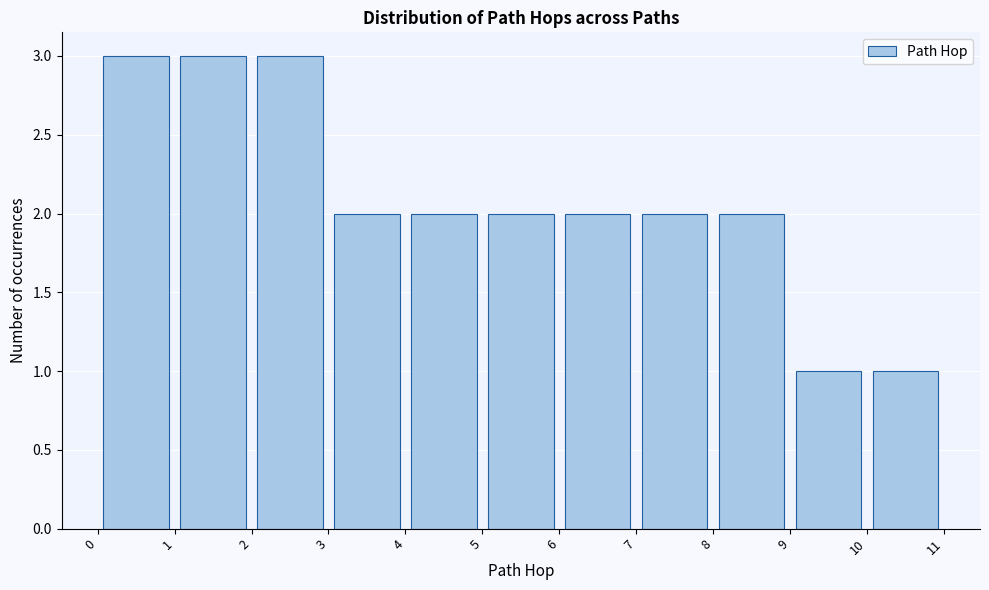

Reading left to right, list every bar in this chart as the range it spans on the x-axis followed by its height. The values are not printed on the chart, so give them approximately, as read against the axis.

0 to 1: 3
1 to 2: 3
2 to 3: 3
3 to 4: 2
4 to 5: 2
5 to 6: 2
6 to 7: 2
7 to 8: 2
8 to 9: 2
9 to 10: 1
10 to 11: 1